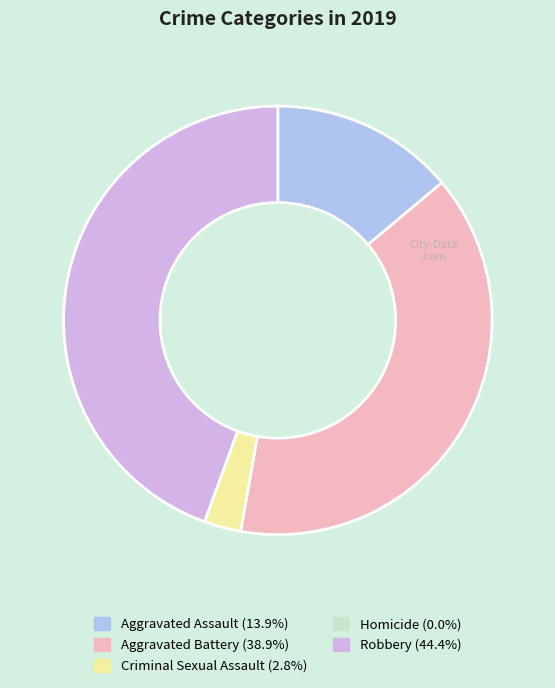

What is the largest slice in the pie chart?

Robbery